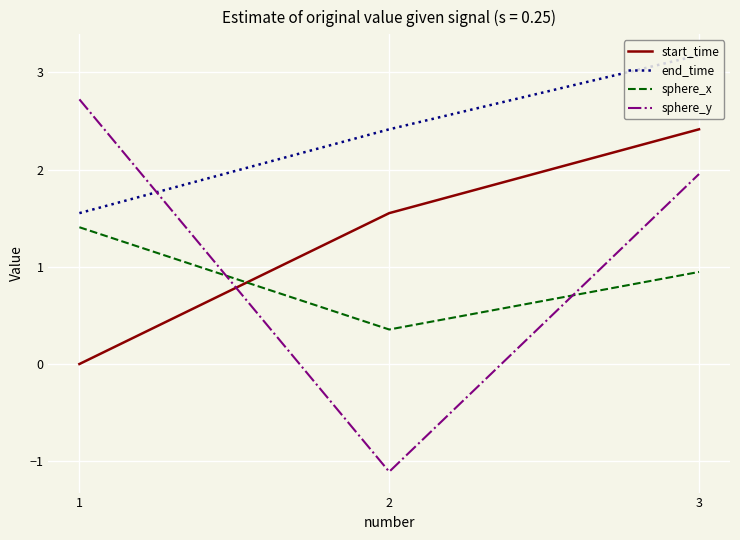

How many values in the end_time series exceed 2?

2